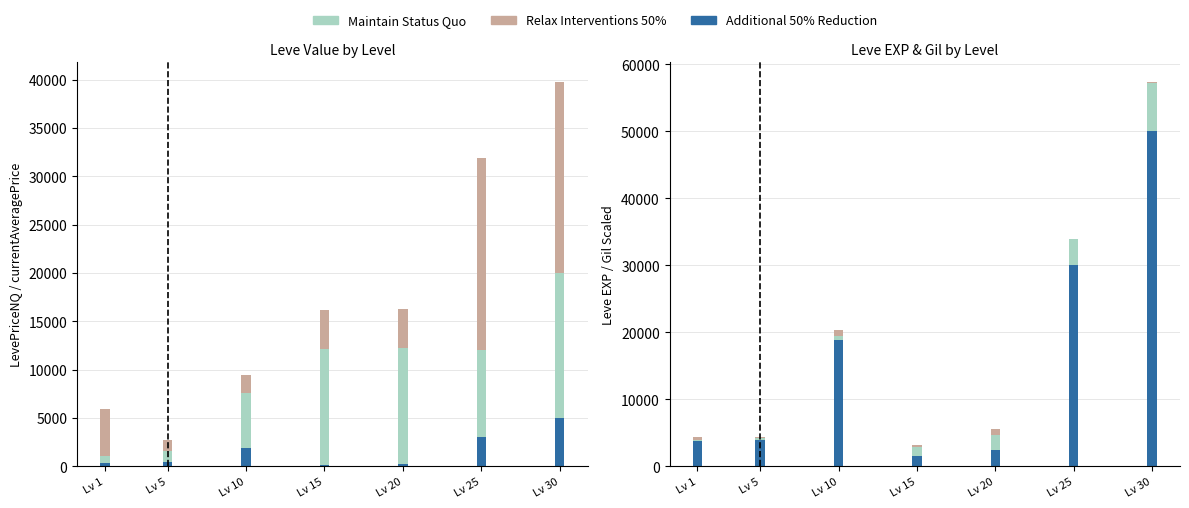

Rank the categories by Maintain Status Quo value from lowest to highest.

Lv 1, Lv 5, Lv 10, Lv 15, Lv 20, Lv 25, Lv 30